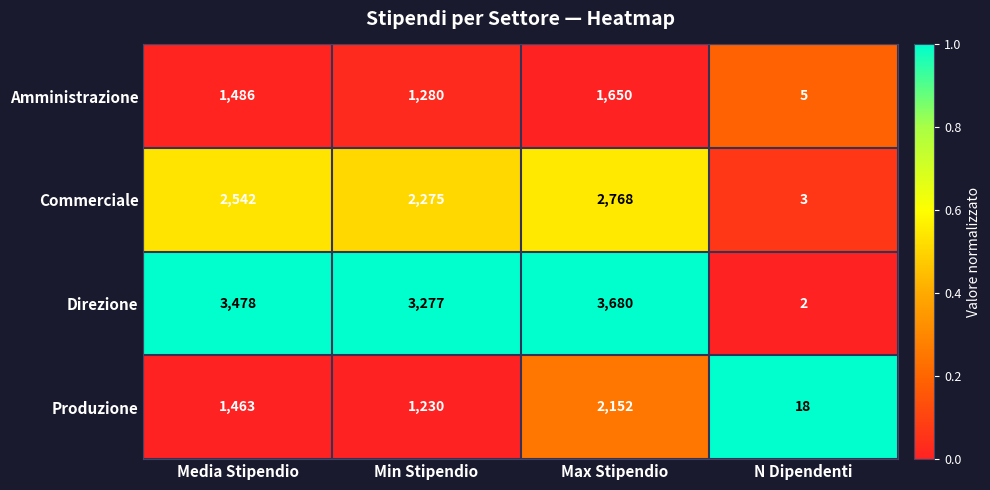

What value does the Produzione series have at N Dipendenti, to the nearest 10?

20